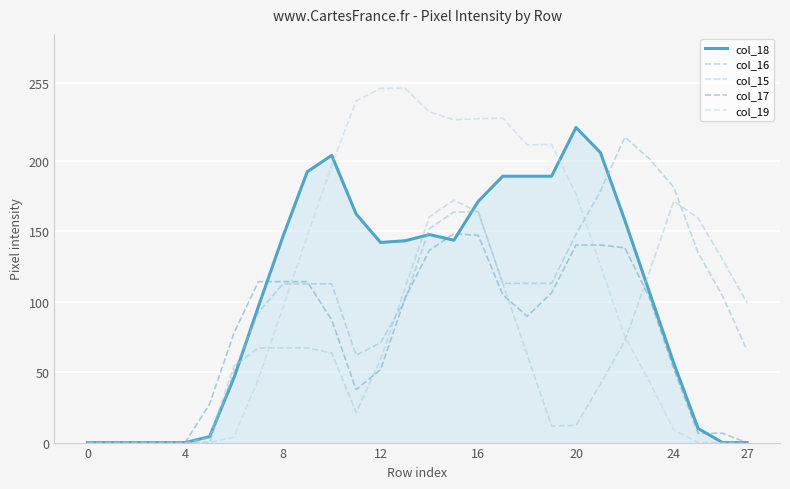

Is this an area chart (filled region under the line)?

Yes